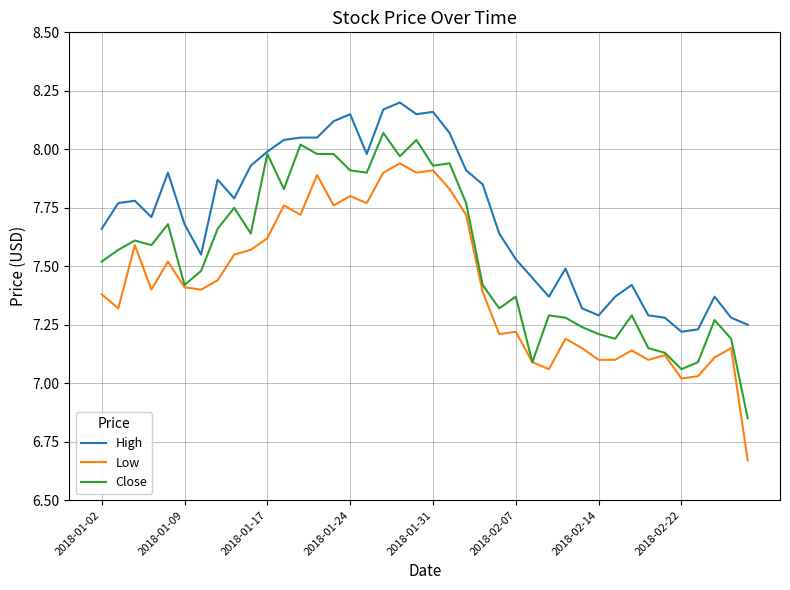

True or false: Low has more than 0 interior local peaks.

True